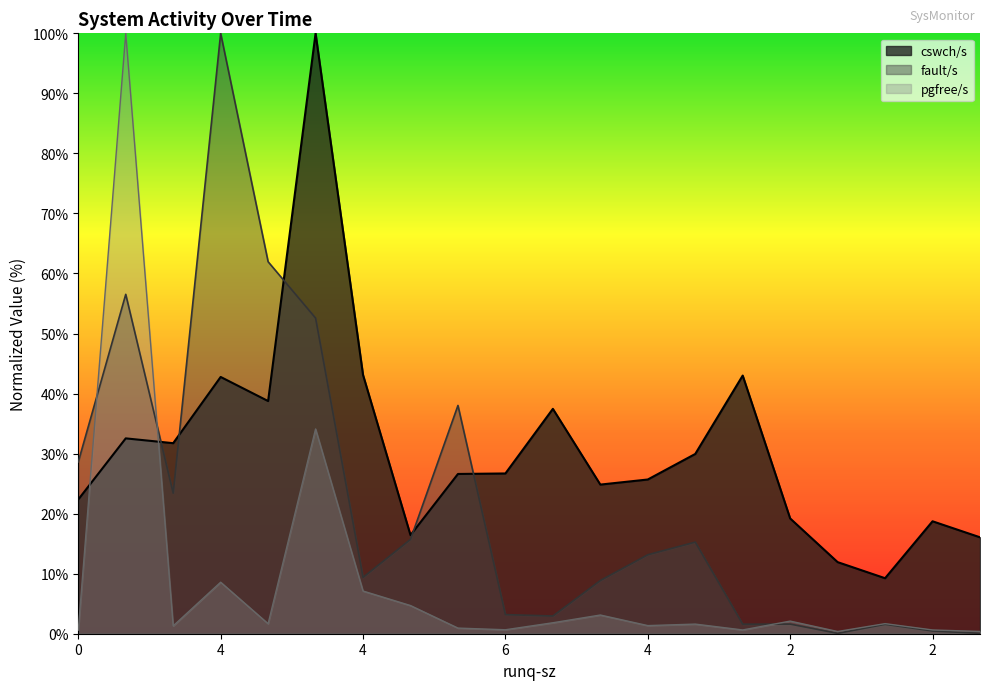

Reading right to left, transcribe all the data shown in this chart.

cswch/s: 16.1	18.7	9.2	11.9	19.2	43.0	29.9	25.7	24.8	37.5	26.7	26.6	16.4	43.1	100.0	38.8	42.8	31.7	32.5	22.4
fault/s: 0.1	0.5	1.6	0.1	1.6	1.6	15.3	13.2	8.9	3.0	3.2	38.0	15.7	9.4	52.6	62.0	100.0	23.4	56.5	28.6
pgfree/s: 0.4	0.6	1.7	0.4	2.1	0.6	1.6	1.4	3.1	1.8	0.7	0.9	4.7	7.1	34.1	1.7	8.6	1.3	100.0	0.6